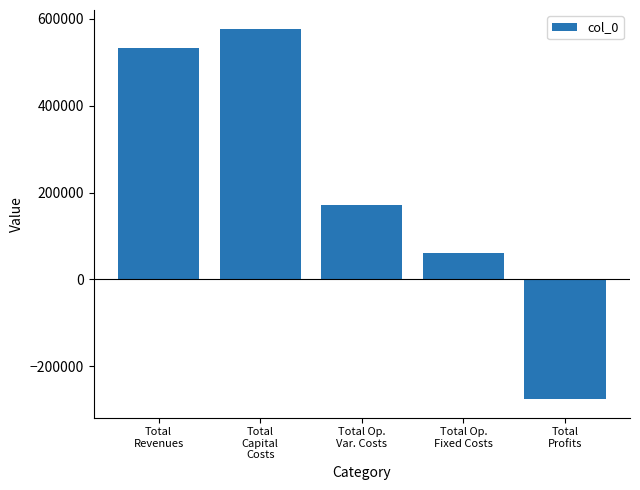

List the labels in order of value, largest first.

Total
Capital
Costs, Total
Revenues, Total Op.
Var. Costs, Total Op.
Fixed Costs, Total
Profits